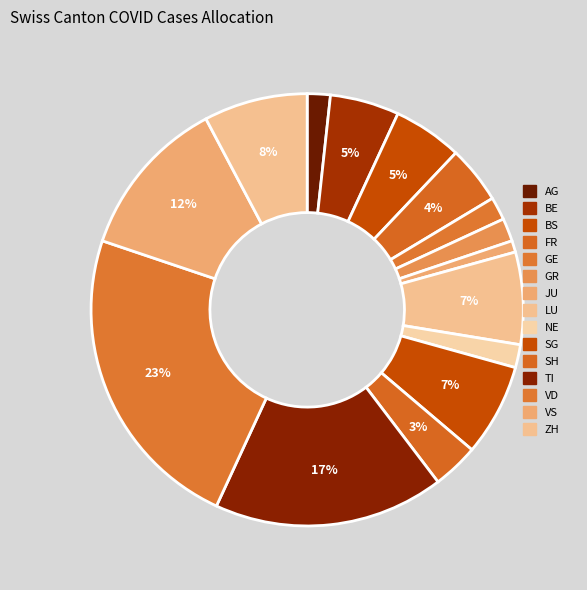

Which has a higher value, VS or TI?

TI